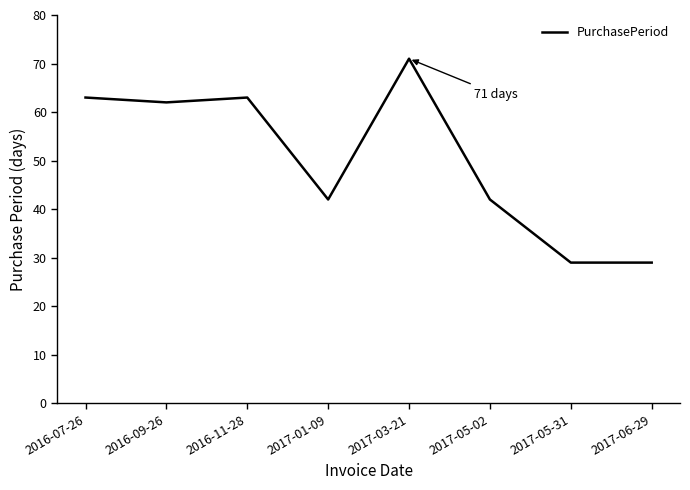

What is the difference between the maximum and minimum values?

42